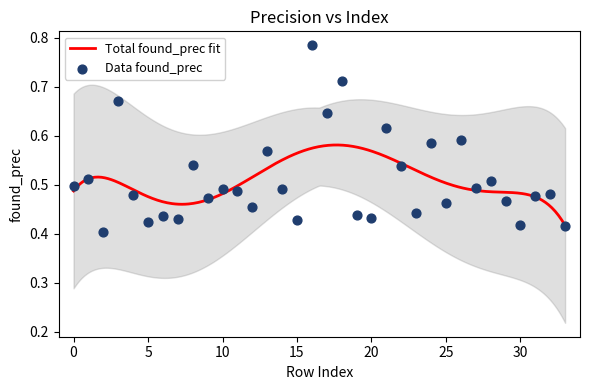

Which has a higher value, 5 or 12?

12